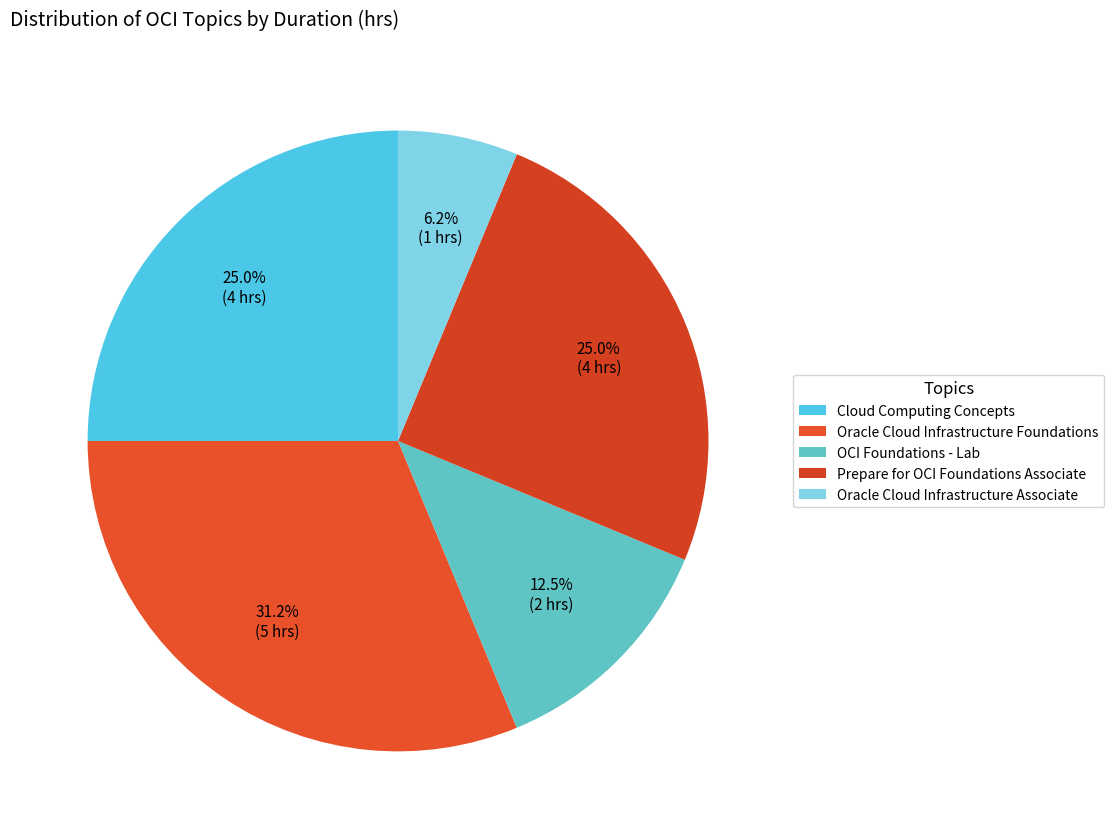

To the nearest percent, what percentage of the pie is Oracle Cloud Infrastructure Associate?

6%